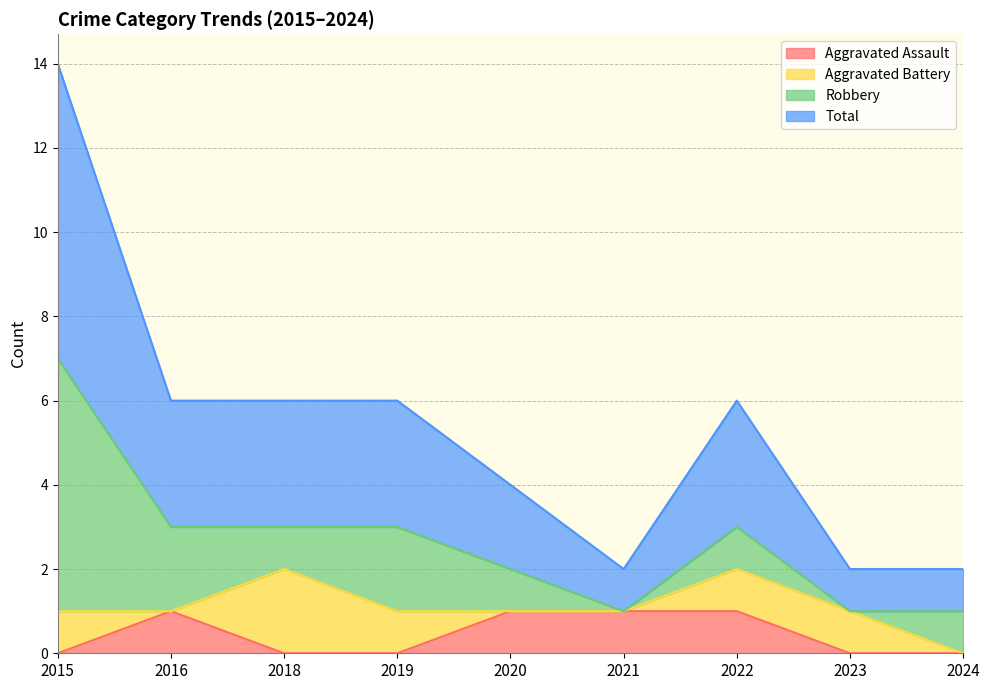

What is the maximum value shown in the chart?

7